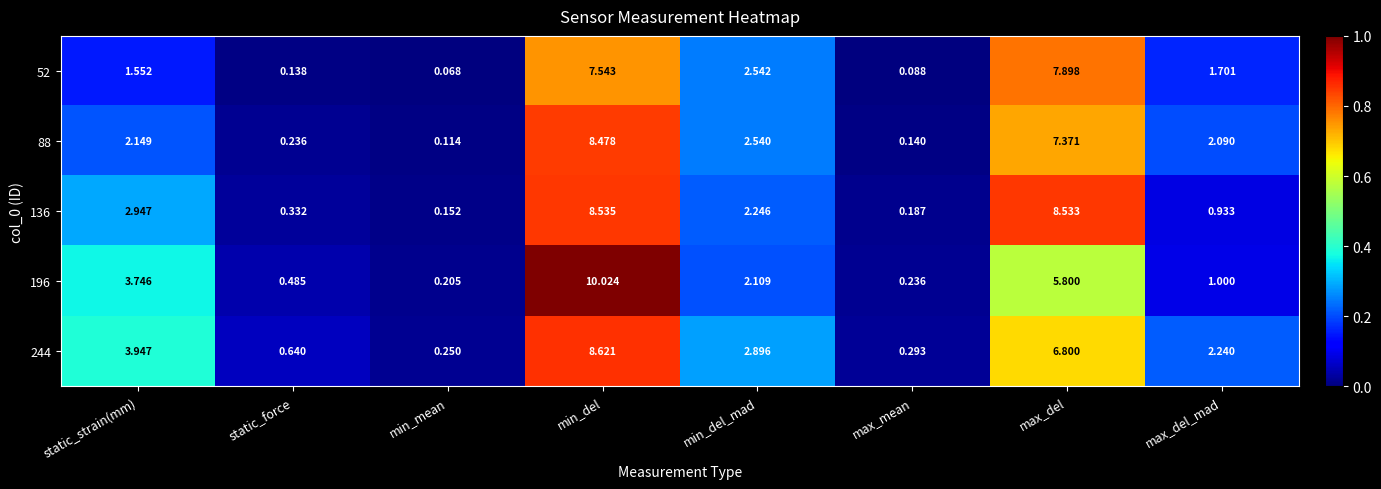

At which label does 244 reach its peak?

min_del